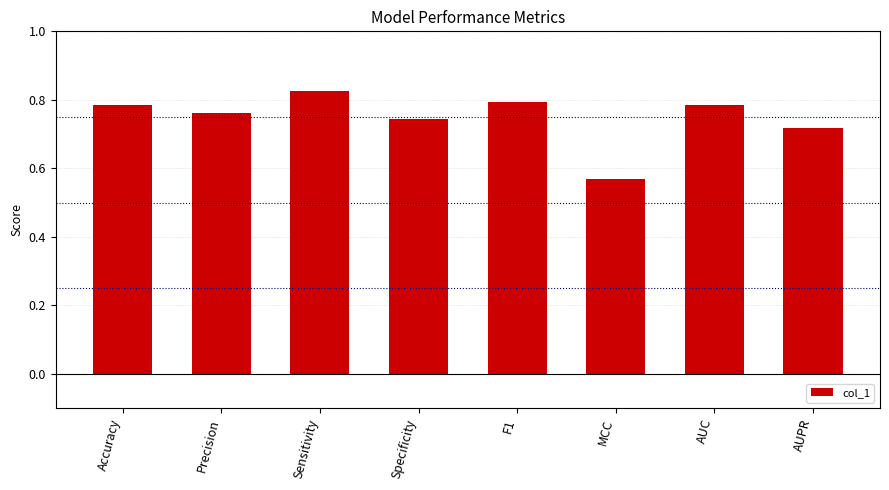

What is the change in value from MCC to AUPR?

+0.1